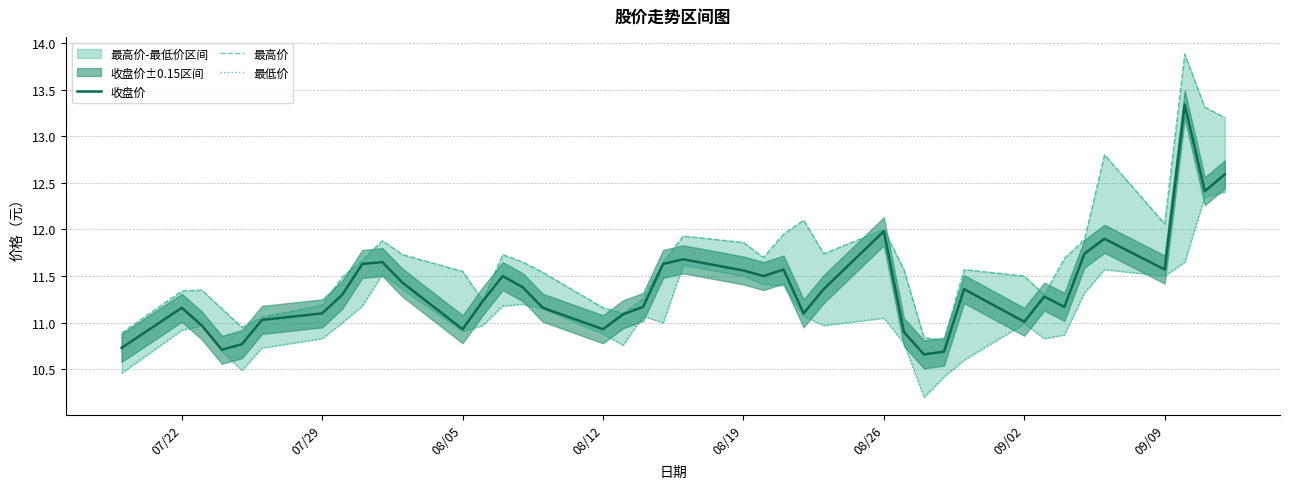

How many lines are shown in the chart?

3